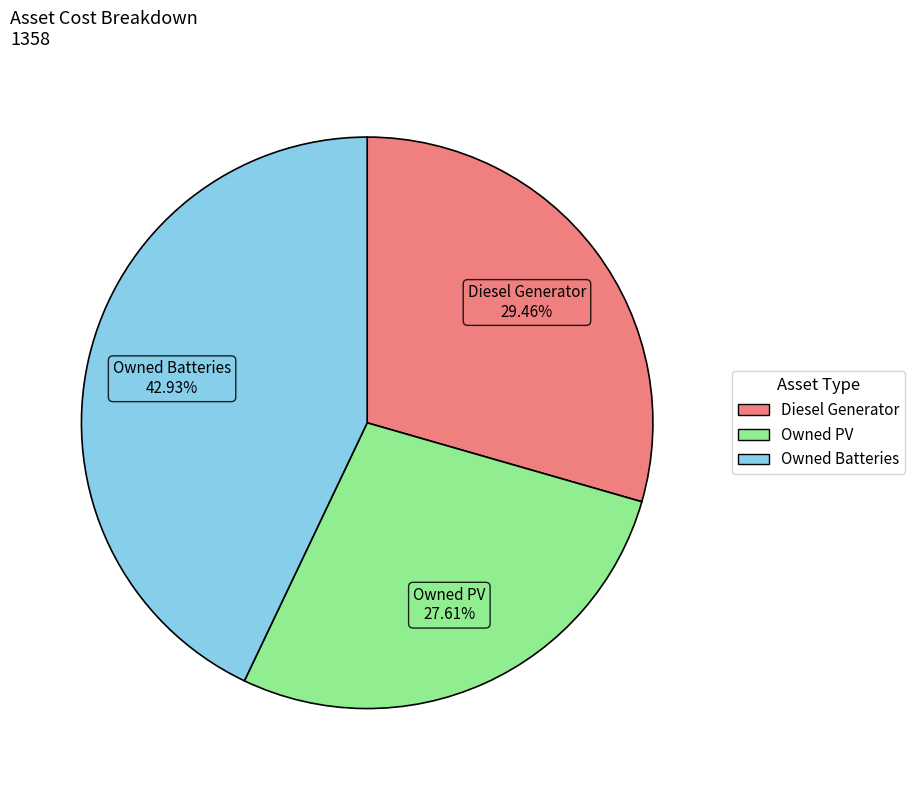

To the nearest percent, what percentage of the pie is Diesel Generator?

29%